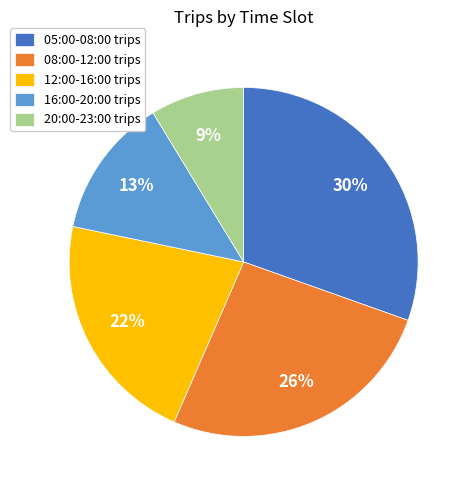

To the nearest percent, what portion does 20:00-23:00 represent?

9%